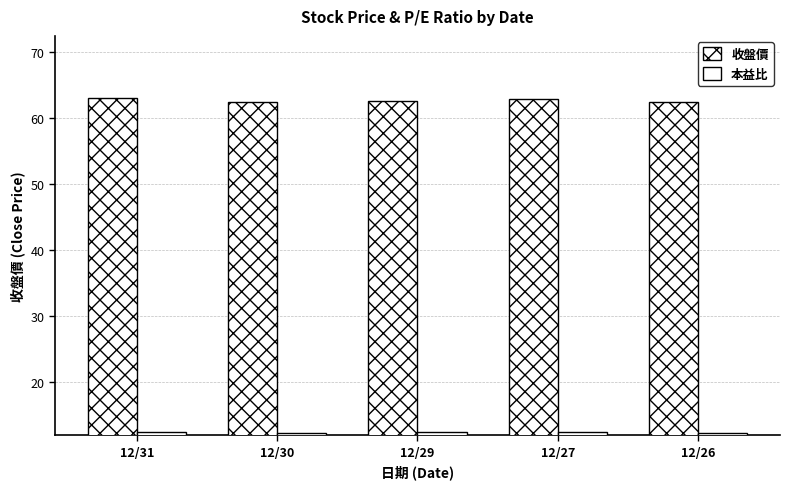

What is the spread (max minus min) of values at 12/27?

50.4